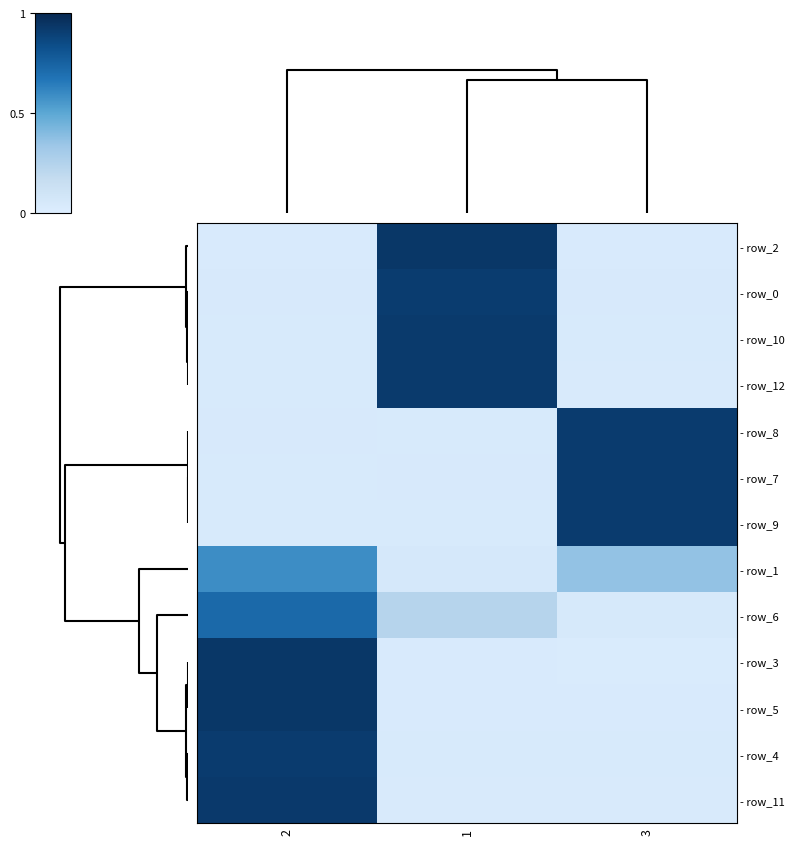

At how many categories does at least one series exceed 0?

3